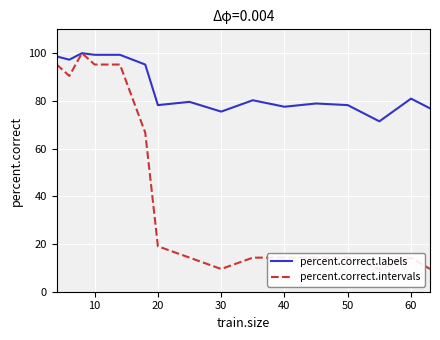

What is the lowest value of the percent.correct.labels series?

71.4